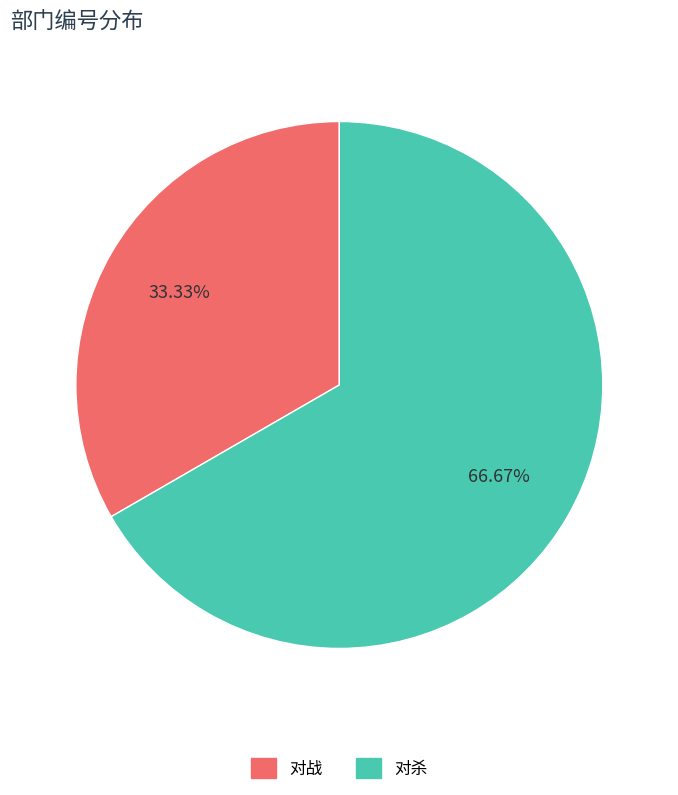

Which has a higher value, 对战 or 对杀?

对杀